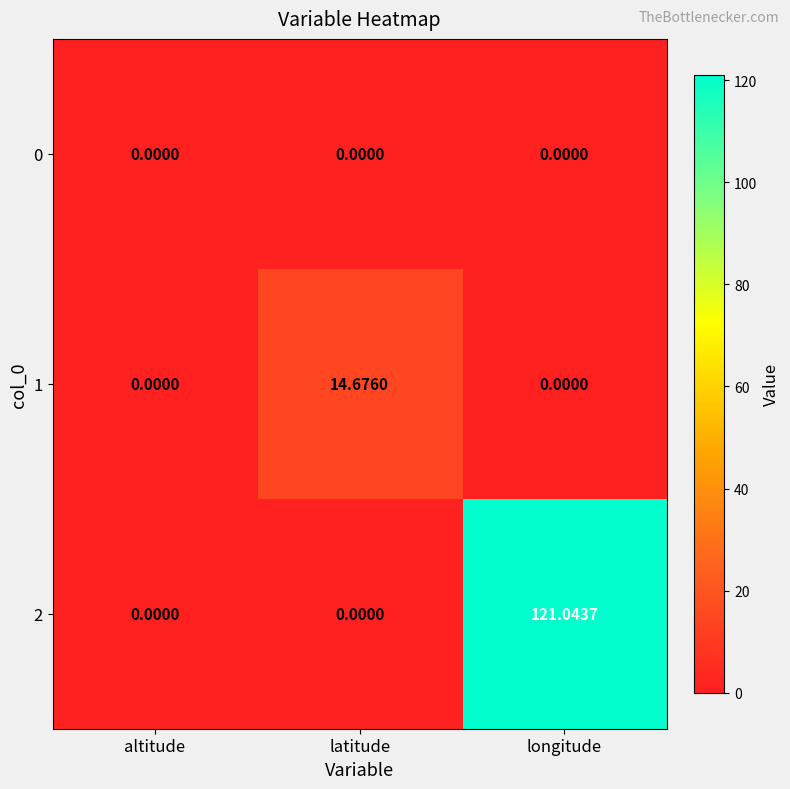

Between altitude and latitude, which series saw the biggest shift?

1